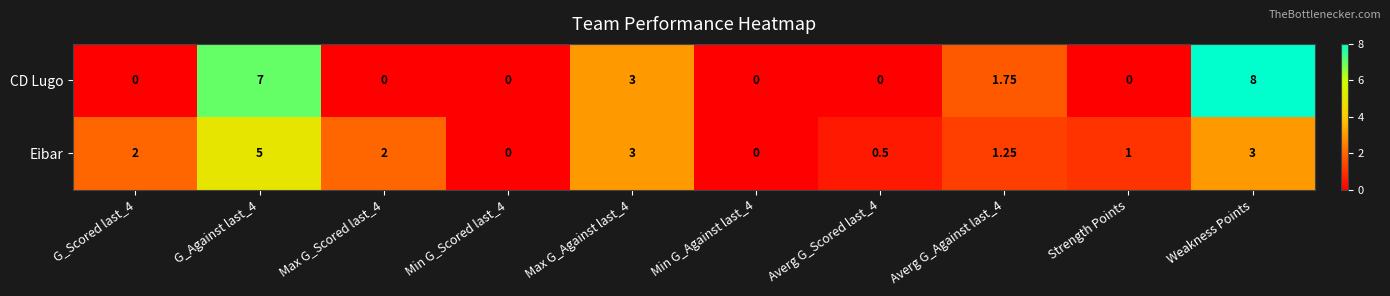

At how many categories does at least one series exceed 5?

2